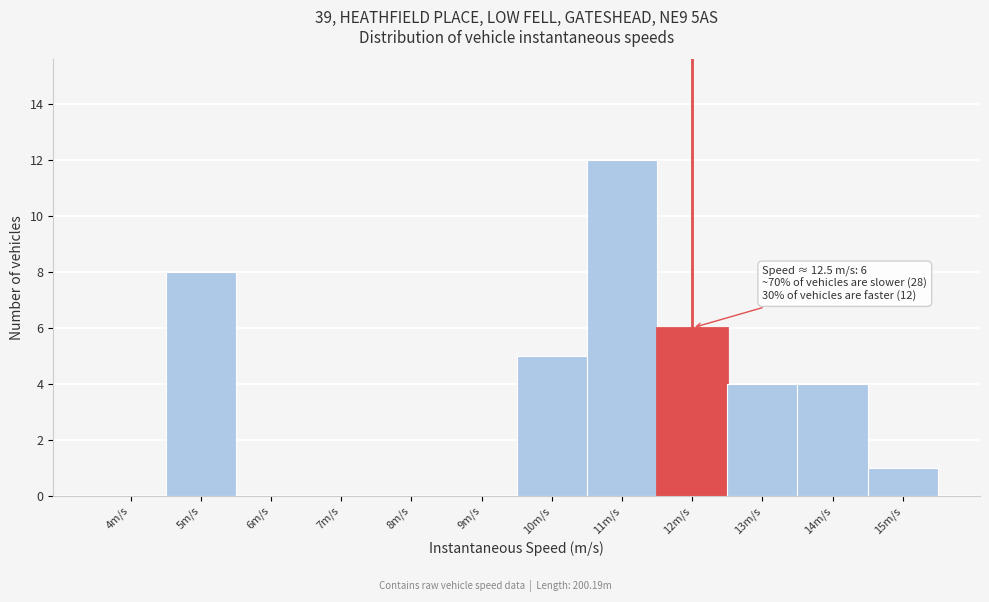

Reading left to right, what are all the values shown in this chart?

4m/s=0	5m/s=8	6m/s=0	7m/s=0	8m/s=0	9m/s=0	10m/s=5	11m/s=12	12m/s=6	13m/s=4	14m/s=4	15m/s=1